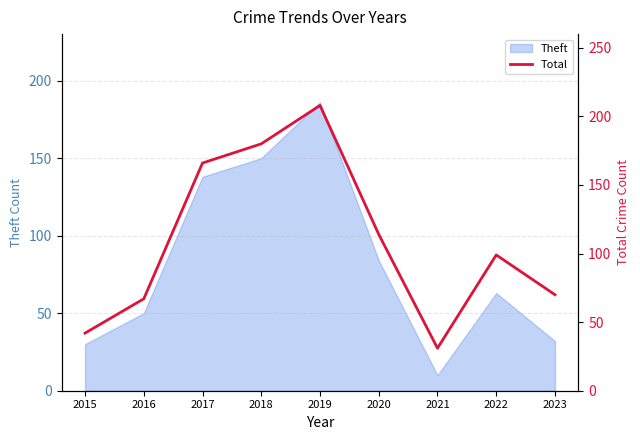

Is it true that Theft equals 63 at 2022?

True